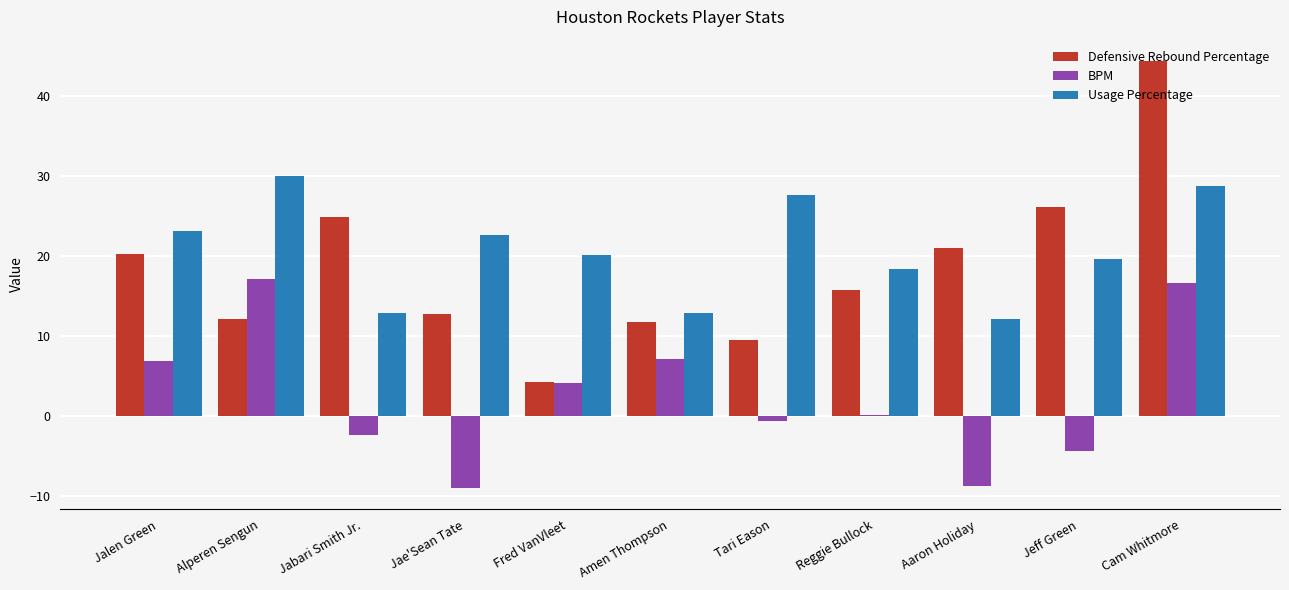

What is the difference between the maximum and second lowest values in the Defensive Rebound Percentage series?

34.9